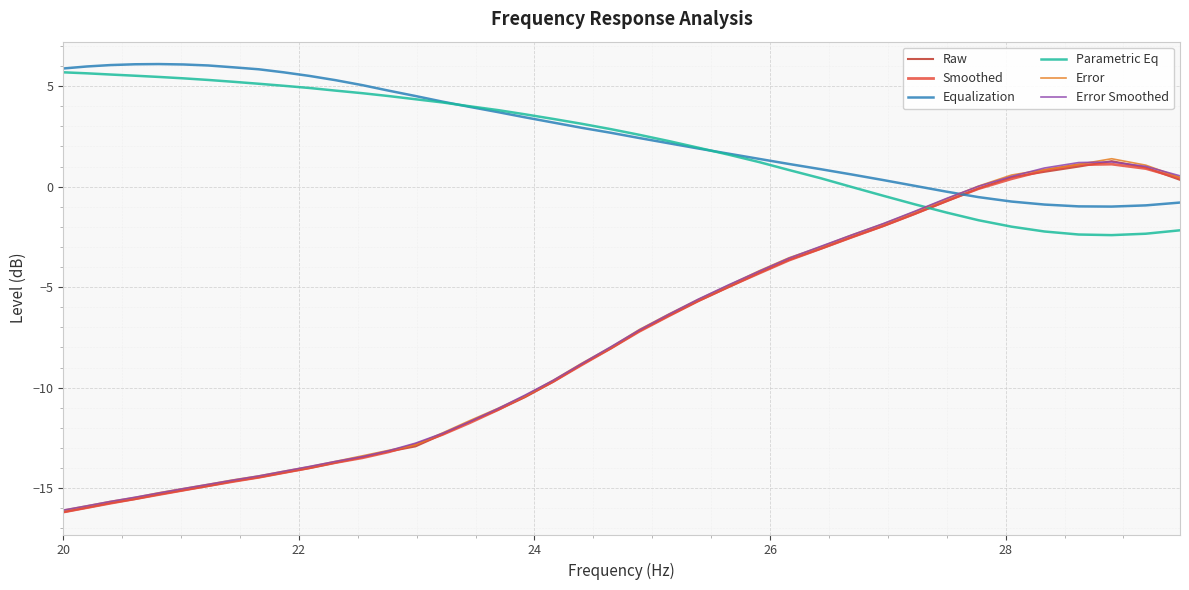

What is the difference between the maximum and second lowest values in the Error Smoothed series?

17.1